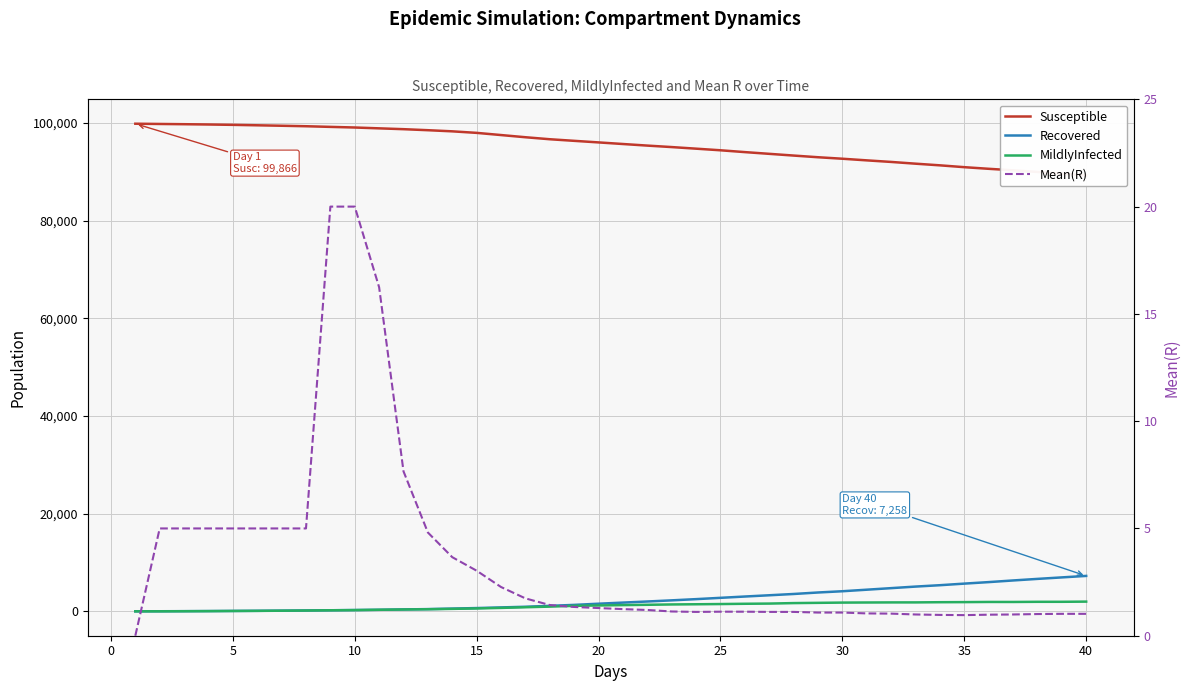

Reading left to right, what are all the values shown in this chart?

Susceptible: 99866.0	99815.0	99765.0	99705.0	99633.0	99543.0	99450.0	99350.0	99217.0	99090.0	98917.0	98747.0	98537.0	98305.0	97991.0	97544.0	97097.0	96686.0	96359.0	96037.0	95709.0	95385.0	95082.0	94755.0	94425.0	94051.0	93697.0	93344.0	93000.0	92695.0	92360.0	92039.0	91681.0	91342.0	90966.0	90632.0	90325.0	89991.0	89635.0	89269.0
Recovered: 12.0	20.0	37.0	60.0	85.0	112.0	145.0	181.0	222.0	269.0	317.0	395.0	460.0	564.0	675.0	806.0	940.0	1129.0	1324.0	1565.0	1793.0	2019.0	2253.0	2503.0	2769.0	3037.0	3295.0	3557.0	3863.0	4119.0	4435.0	4754.0	5074.0	5355.0	5680.0	5990.0	6327.0	6647.0	6954.0	7258.0
MildlyInfected: 3.0	9.0	27.0	44.0	76.0	99.0	134.0	170.0	221.0	256.0	329.0	381.0	434.0	509.0	595.0	707.0	843.0	973.0	1128.0	1207.0	1280.0	1345.0	1414.0	1453.0	1497.0	1553.0	1593.0	1692.0	1743.0	1794.0	1814.0	1832.0	1835.0	1873.0	1893.0	1926.0	1922.0	1954.0	1957.0	1994.0
Mean(R): 0.0	5.0	5.0	5.0	5.0	5.0	5.0	5.0	20.0	20.0	16.2	7.7	4.8	3.7	3.0	2.3	1.7	1.4	1.3	1.3	1.2	1.2	1.1	1.1	1.1	1.1	1.1	1.1	1.1	1.1	1.0	1.0	1.0	1.0	1.0	1.0	1.0	1.0	1.0	1.0